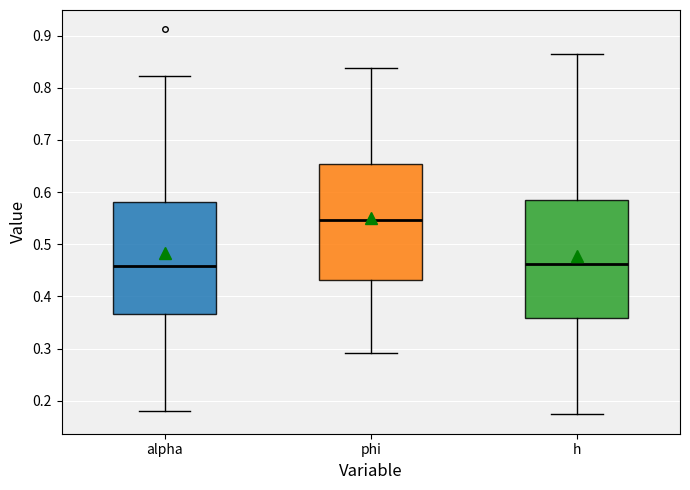

Where does the upper whisker of the box for phi end on the y-axis? The values are not printed on the chart, so give them approximately, as read against the axis.

0.84